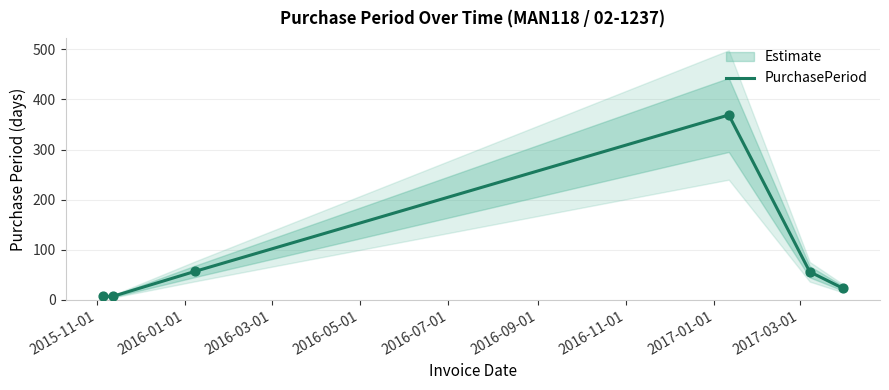

What is the maximum value for PurchasePeriod?

369